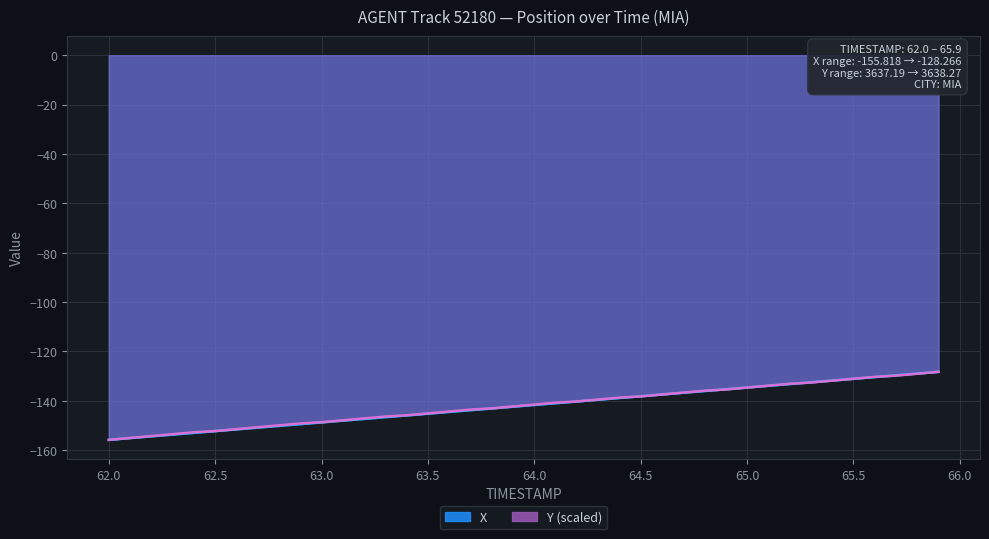

What is the average value of the X series?

-142.0